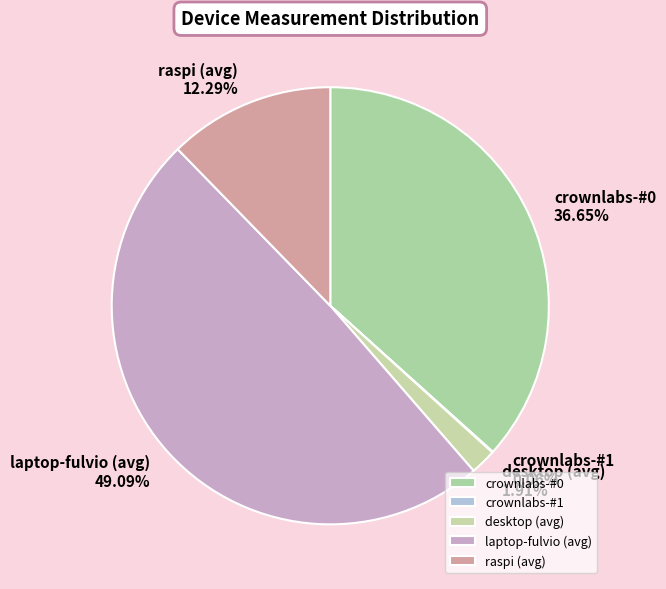

Which category has the biggest portion of the pie?

laptop-fulvio (avg)